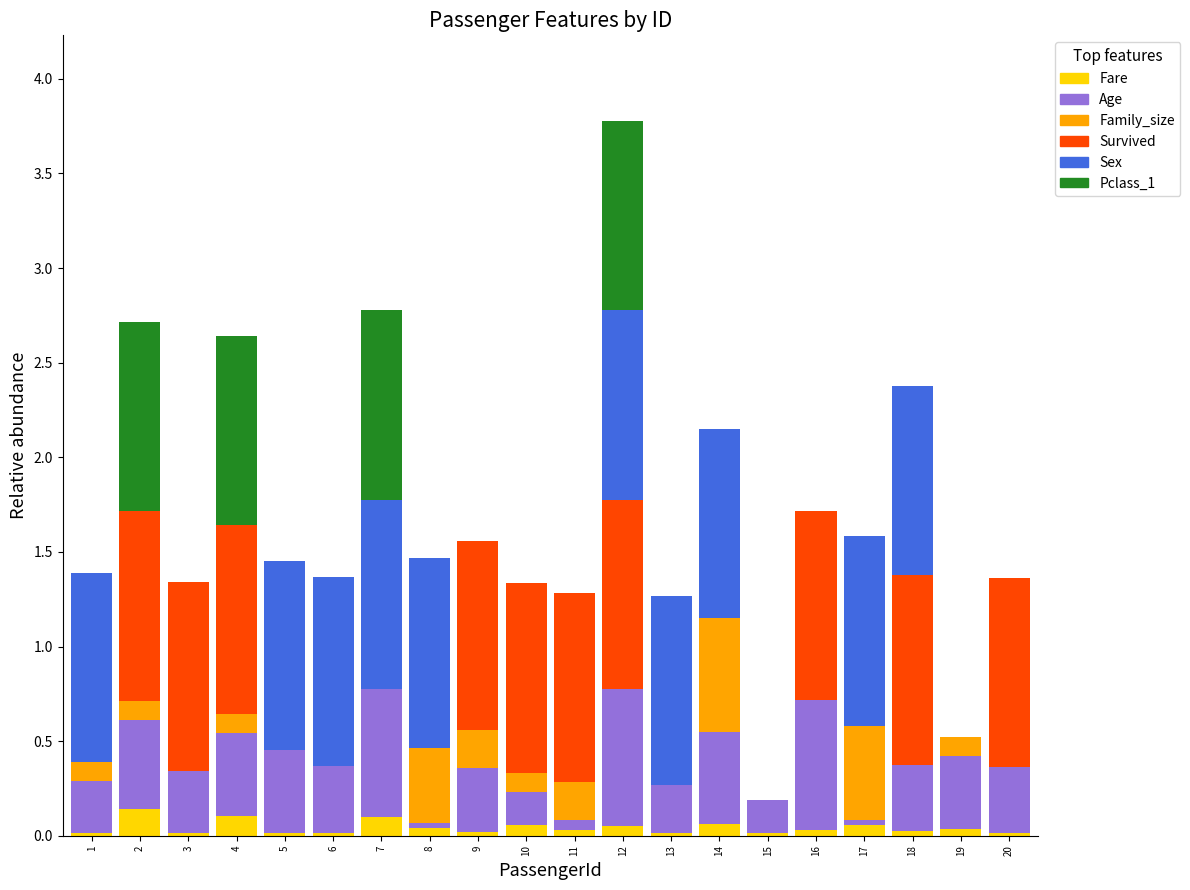

True or false: Fare has a value of 0.0 at 8.

True